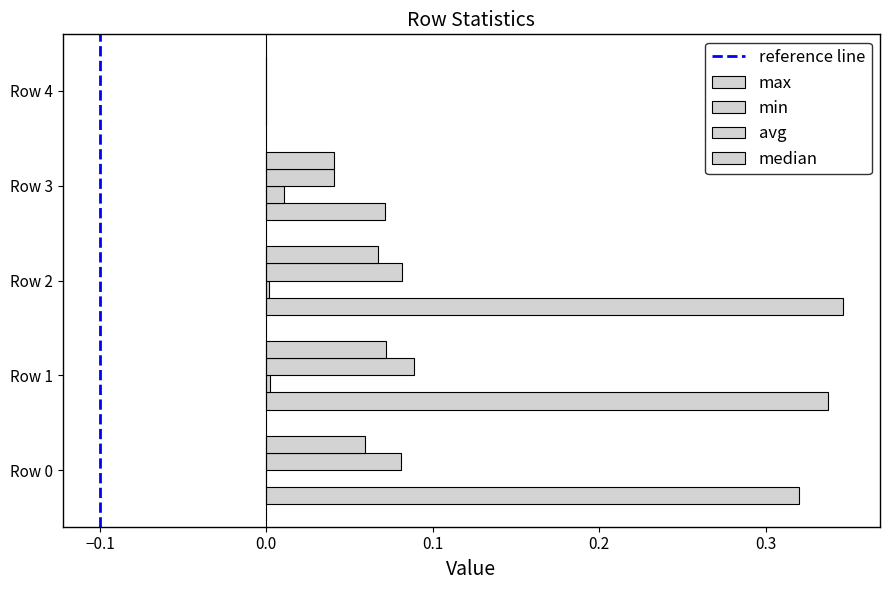

Count the number of data series in this chart.

4